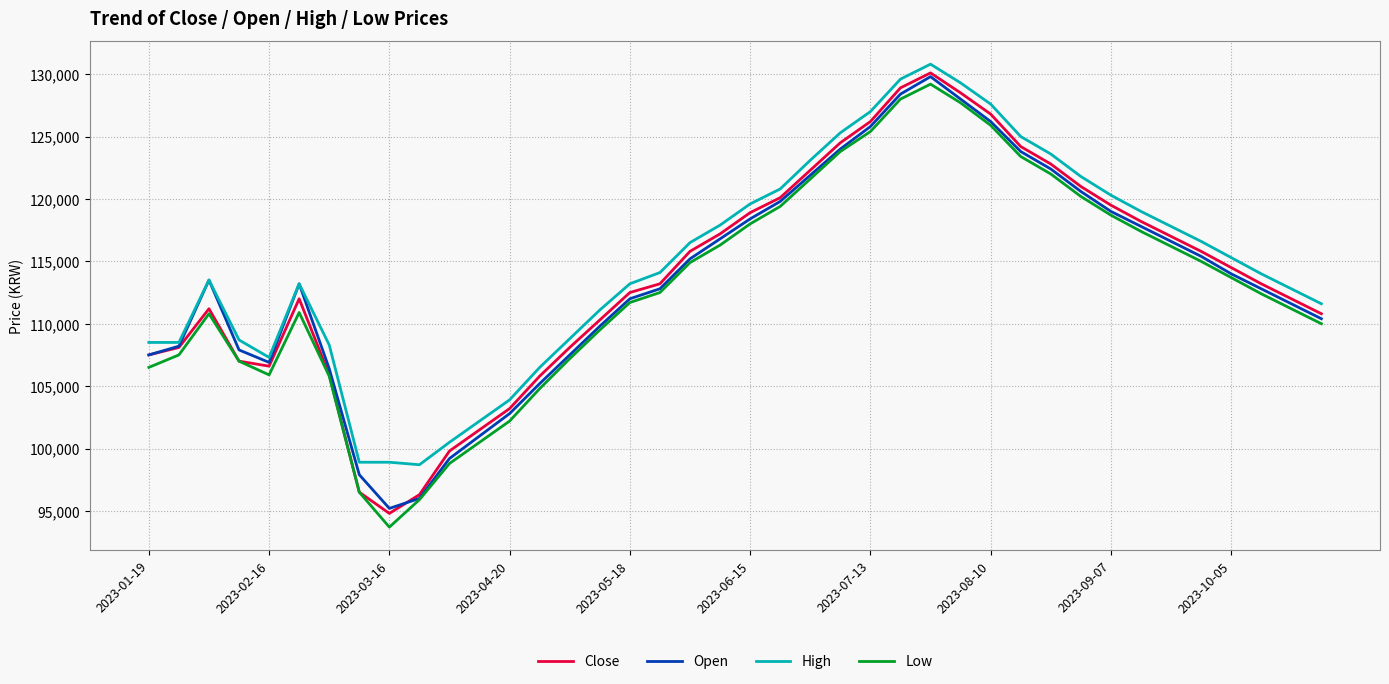

Which series has the largest total across all categories?

High